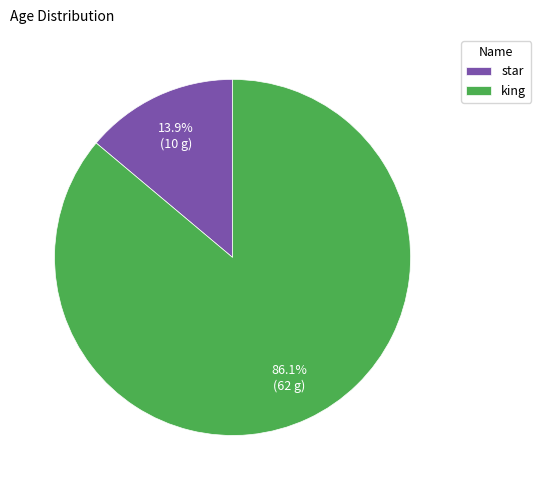

Is it true that king is 86% of the pie?

True